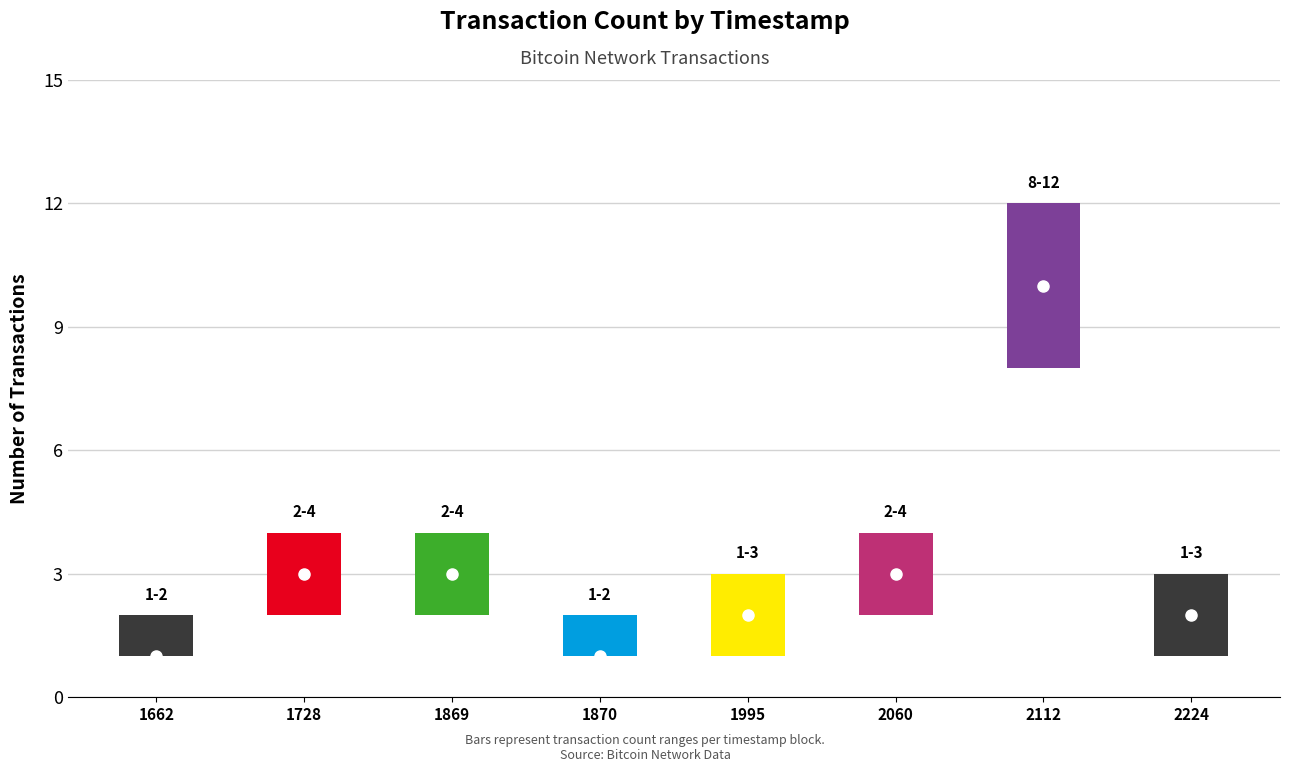

What is the sum of the values at 1605861870 and 1605862112?

11